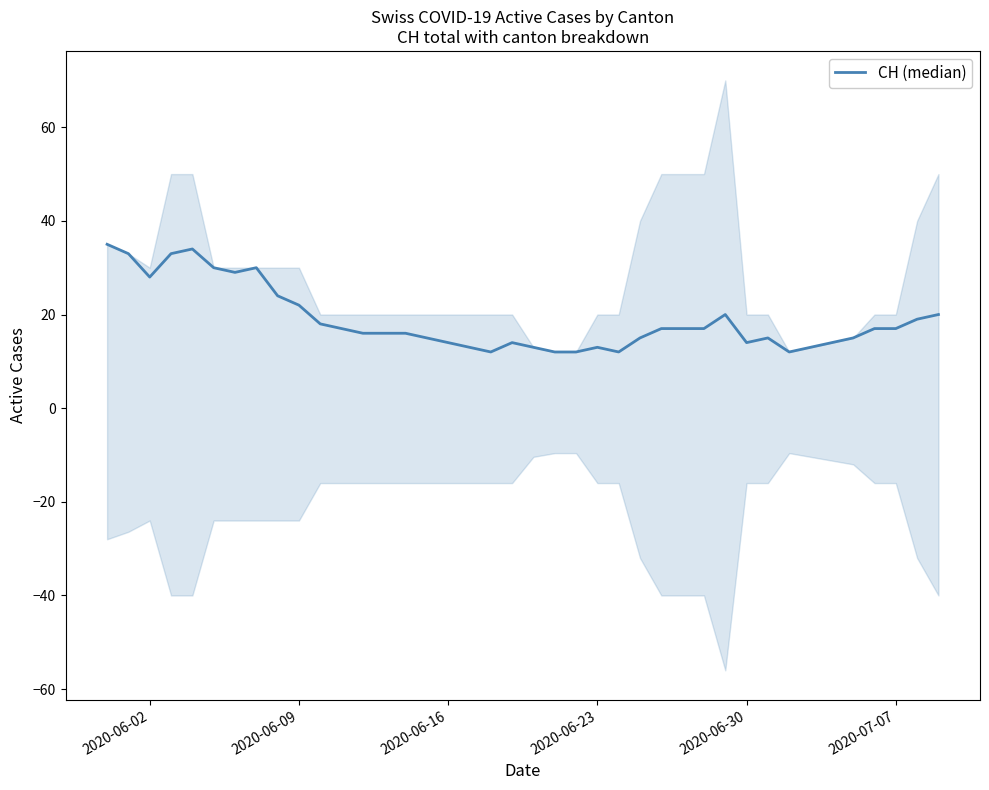

What is the greatest value displayed?

35